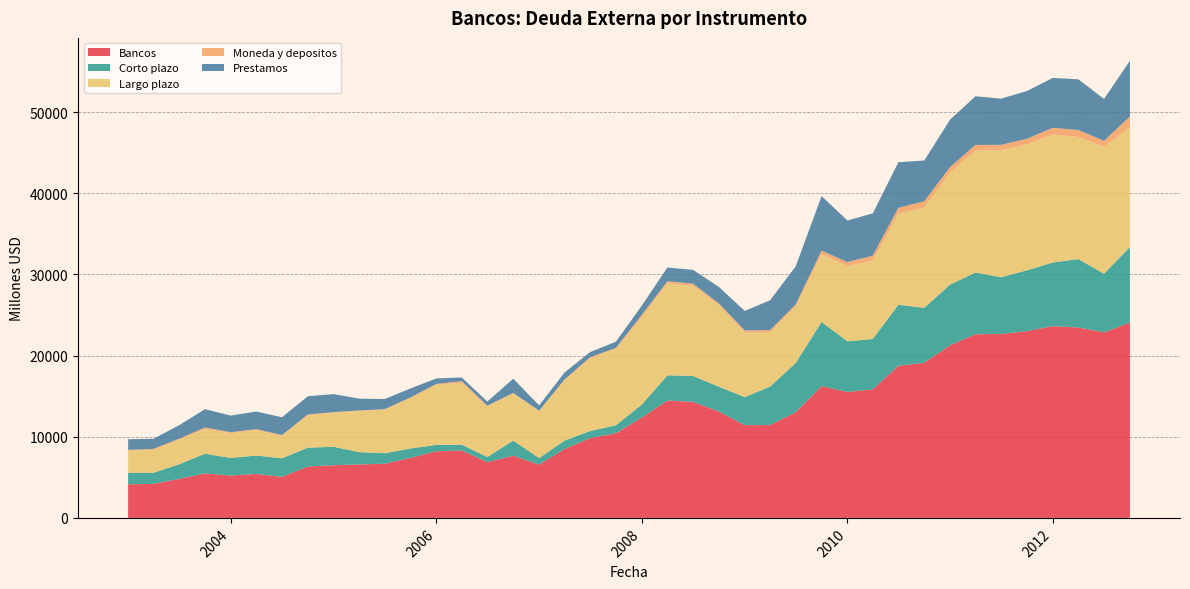

Reading left to right, extract all data points from this chart.

Bancos: 4138	4190	4803	5484	5220	5415	5055	6334	6492	6588	6671	7397	8212	8313	6867	7656	6567	8477	9834	10433	12367	14452	14301	13110	11428	11440	13024	16239	15522	15835	18739	19115	21268	22629	22657	23010	23624	23462	22859	24070
Corto plazo: 1417	1368	1803	2426	2166	2274	2290	2321	2270	1516	1301	1162	790	711	635	1873	805	1040	876	975	1600	3121	3183	3056	3455	4747	6052	7913	6232	6210	7518	6768	7484	7597	6995	7496	7843	8421	7224	9300
Largo plazo: 2721	2822	3000	3058	3054	3141	2765	4013	4222	5072	5370	6235	7422	7602	6232	5783	5762	7437	8958	9458	10767	11331	11117	10054	7972	6693	6972	8326	9290	9625	11221	12347	13784	15032	15662	15514	15780	15041	15635	14770
Moneda y depositos: 101	127	144	175	120	110	96	85	43	60	53	58	88	231	85	85	75	80	137	77	283	250	260	212	250	255	246	456	481	635	725	781	690	689	648	688	814	862	745	1316
Prestamos: 1316	1241	1659	2251	2046	2164	2194	2236	2227	1456	1248	1104	671	447	515	1752	653	869	620	766	1146	1695	1698	2027	2392	3682	4699	6711	5116	5211	5613	5021	5855	6000	5694	5884	6151	6243	5151	6866